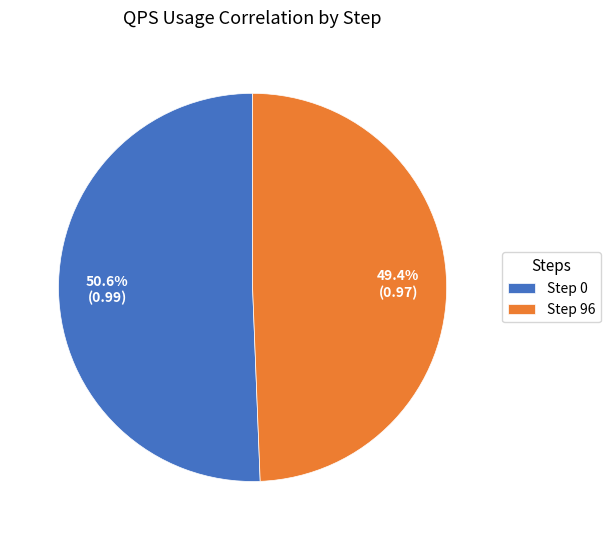

Rank the categories by value from highest to lowest.

Step 0, Step 96